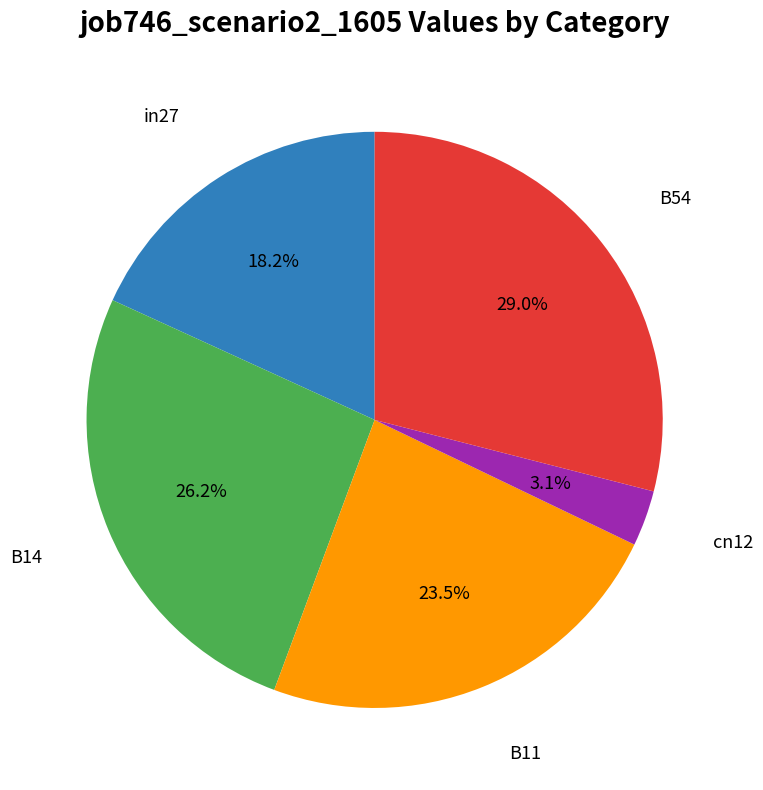

Is there a majority slice in this chart?

No